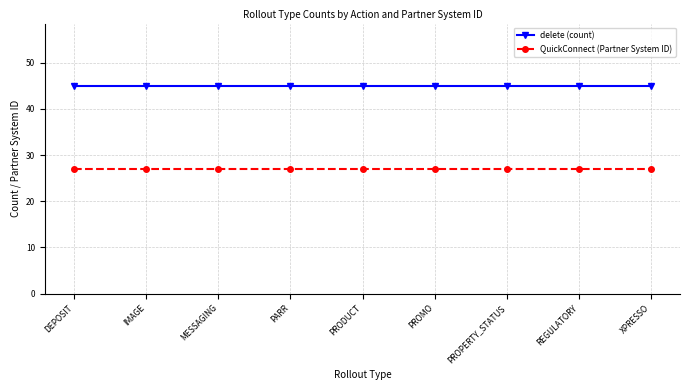

What value does the QuickConnect (Partner System ID) series have at IMAGE?

27